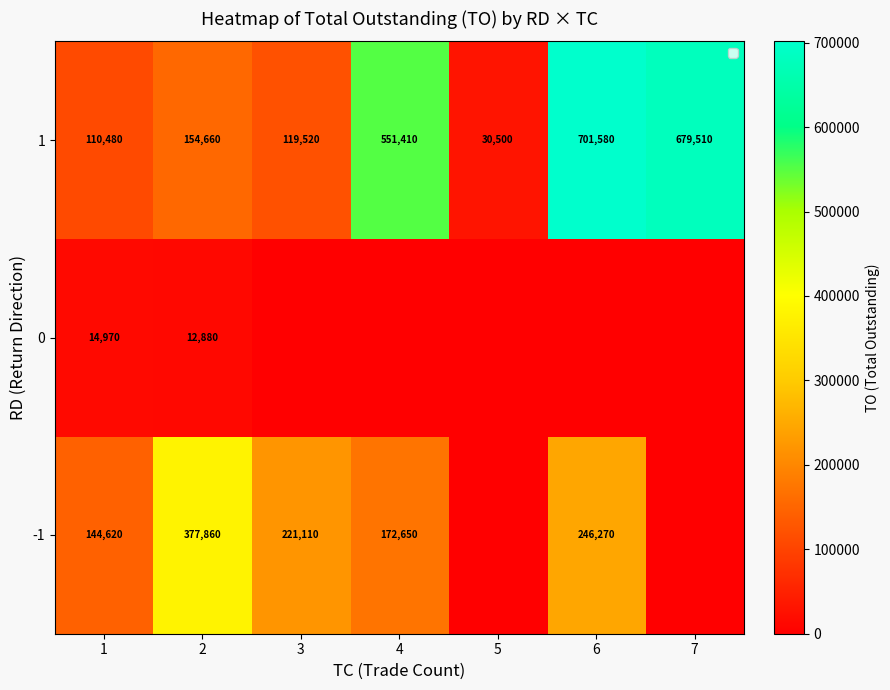

True or false: 1 has a value of 9942 at 5.

False